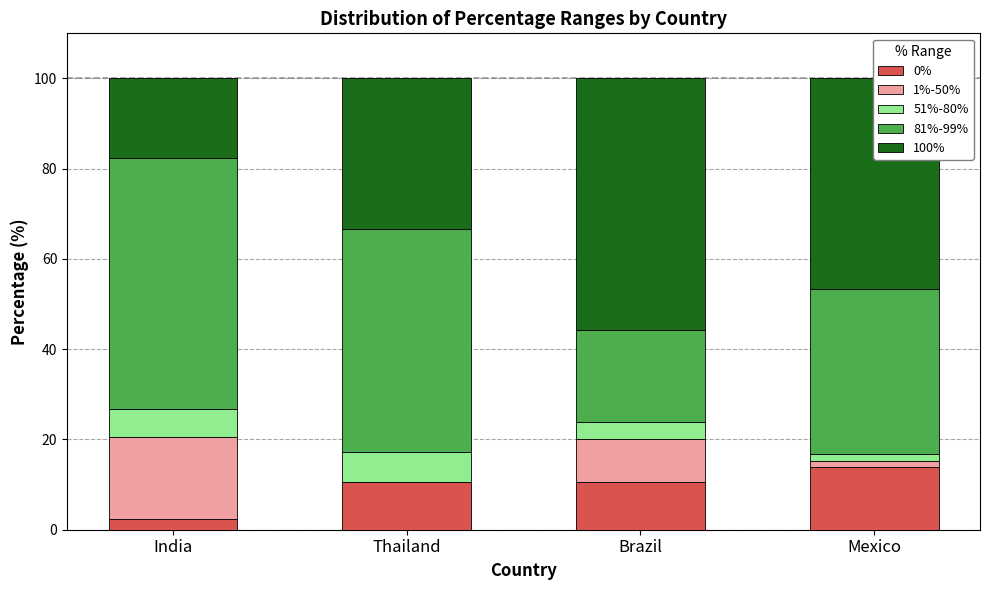

What is the total value across all series at India?

100.0